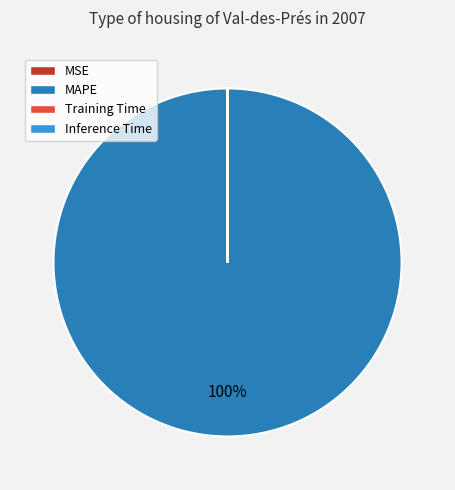

Is there a majority slice in this chart?

Yes